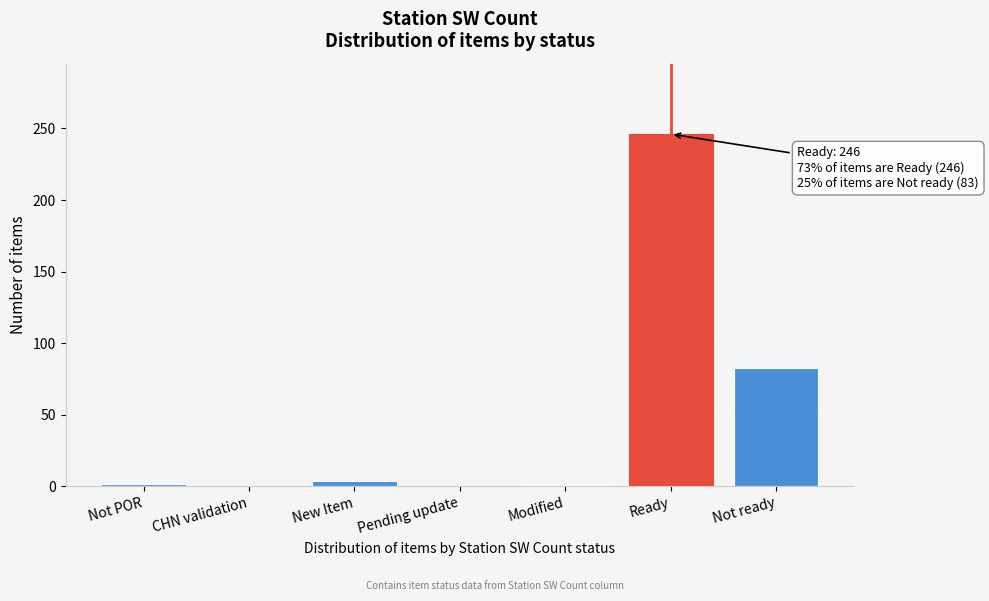

Is it true that the value at CHN validation is 111?

False